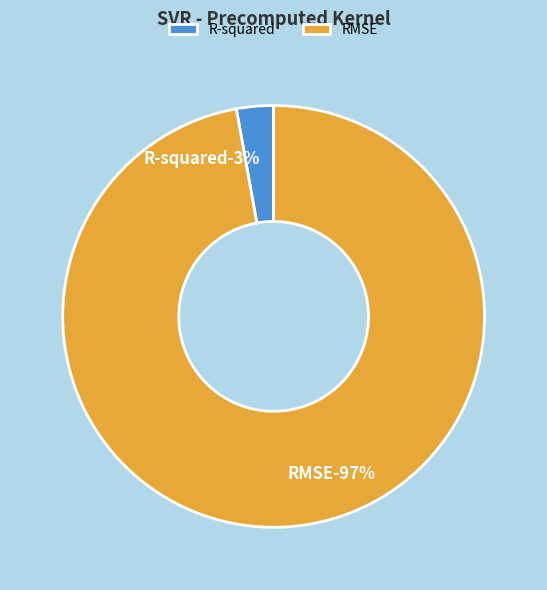

Which slice is the largest?

RMSE